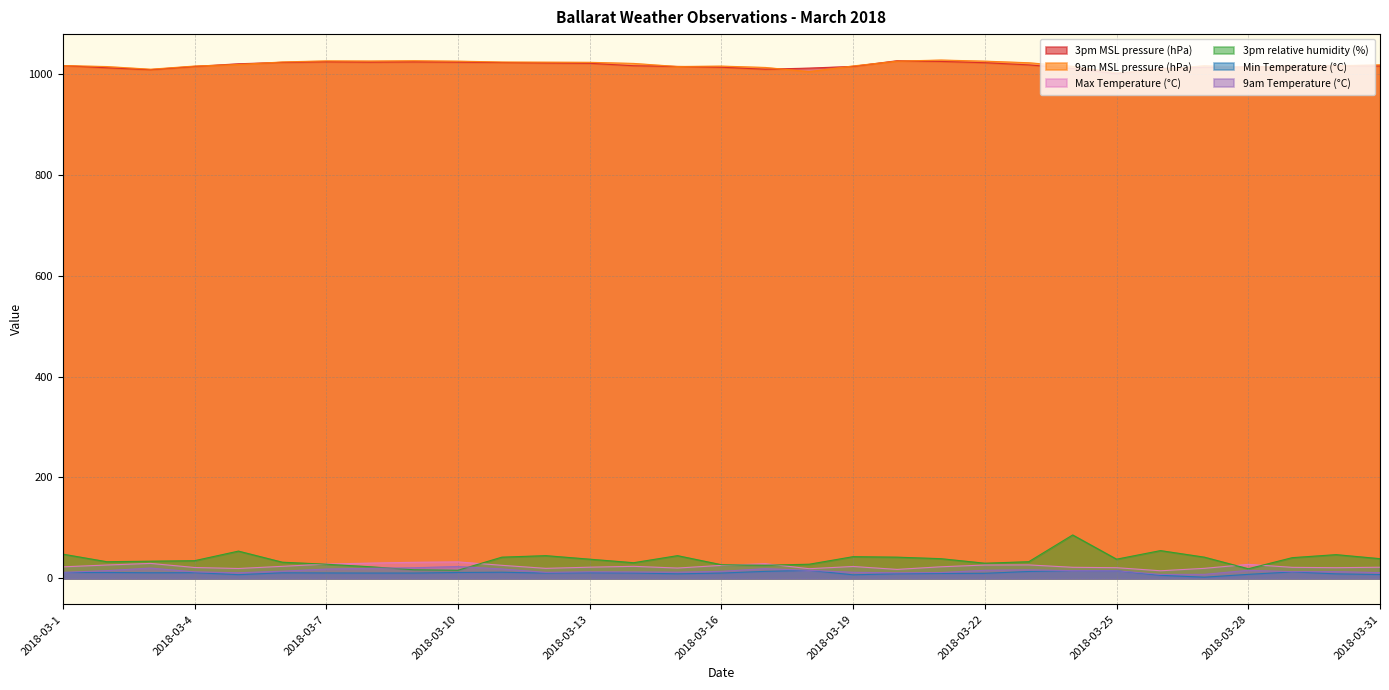

What is the value of the 9am MSL pressure (hPa) point at the 29th from the left?

1016.6